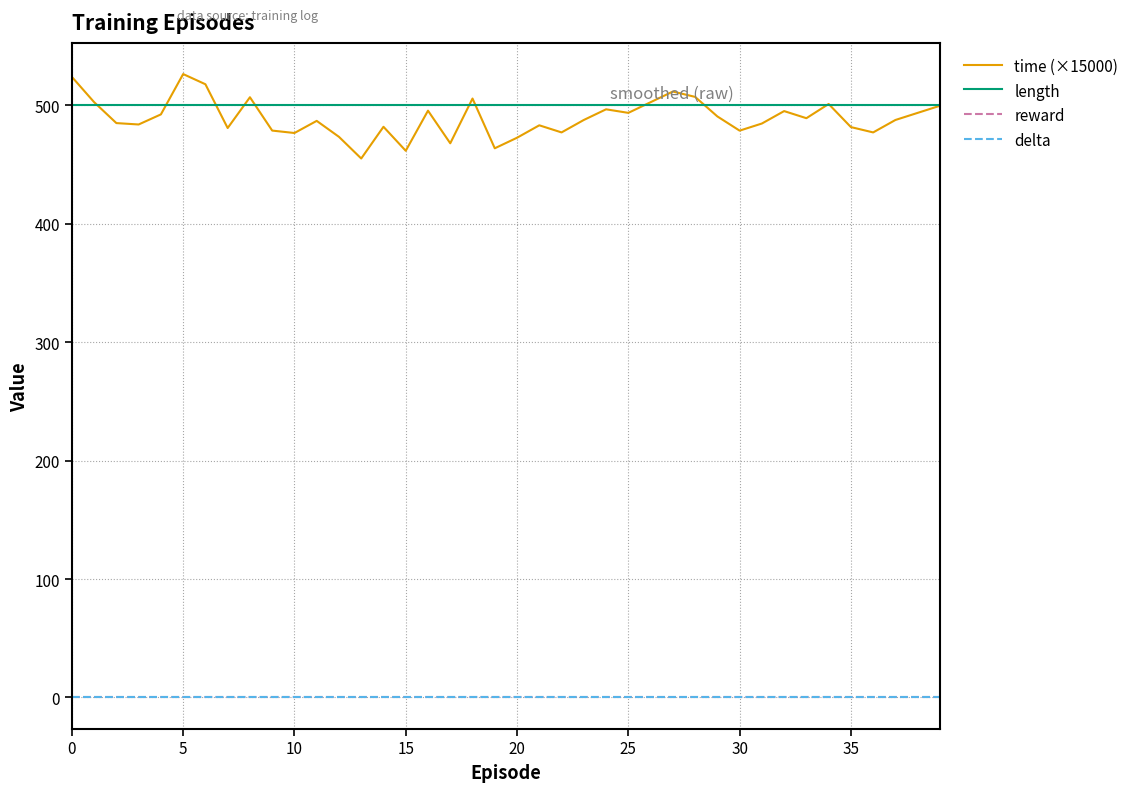

What is the label of the 15th point from the right?

25